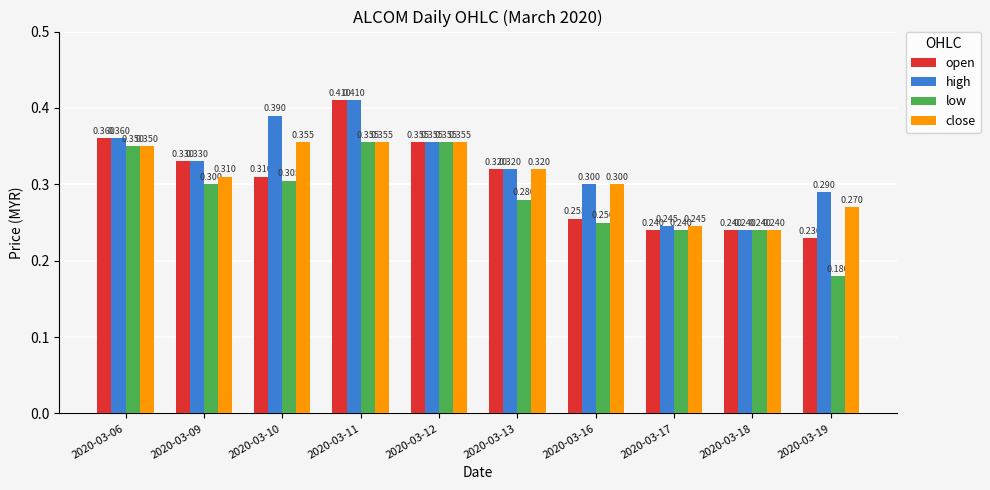

At which label does high reach its peak?

2020-03-11